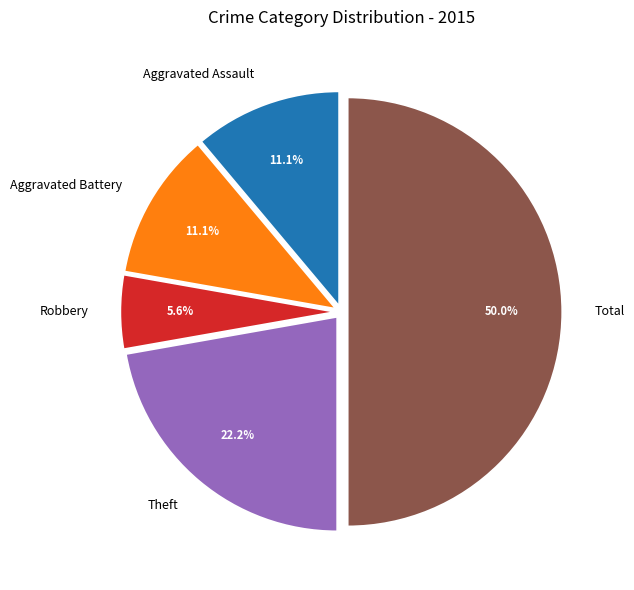

To the nearest percent, what is the difference between the Aggravated Battery and Total slice percentages?

39%